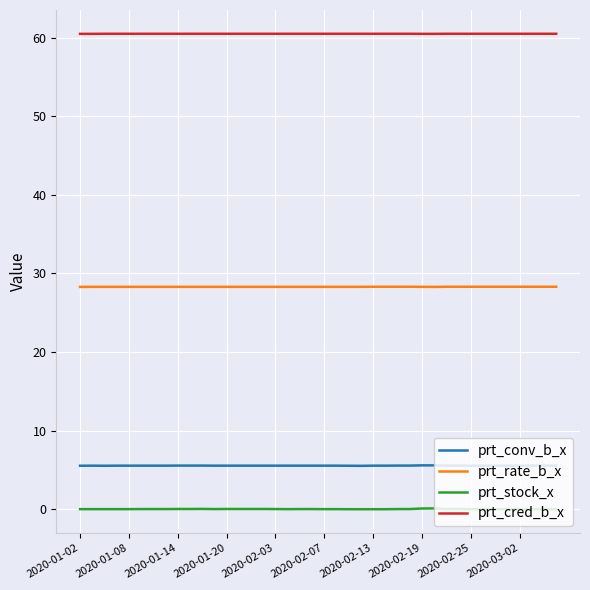

What is the lowest value of the prt_cred_b_x series?

60.5